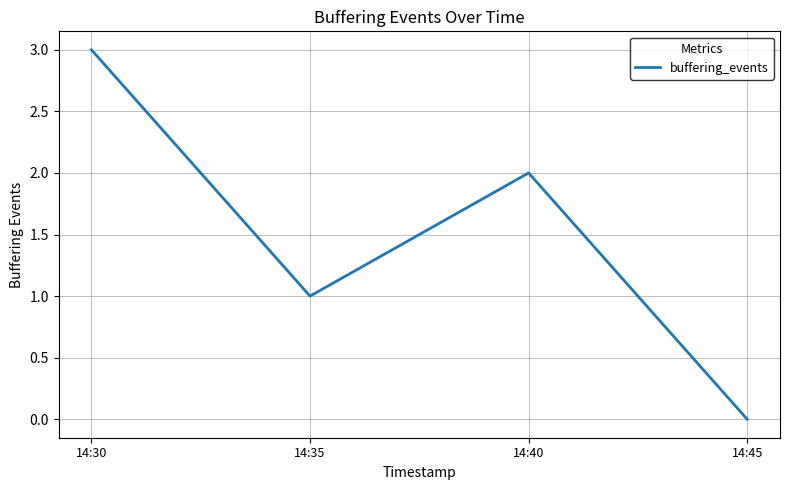

Is it true that the value at 14:35 is 1?

True